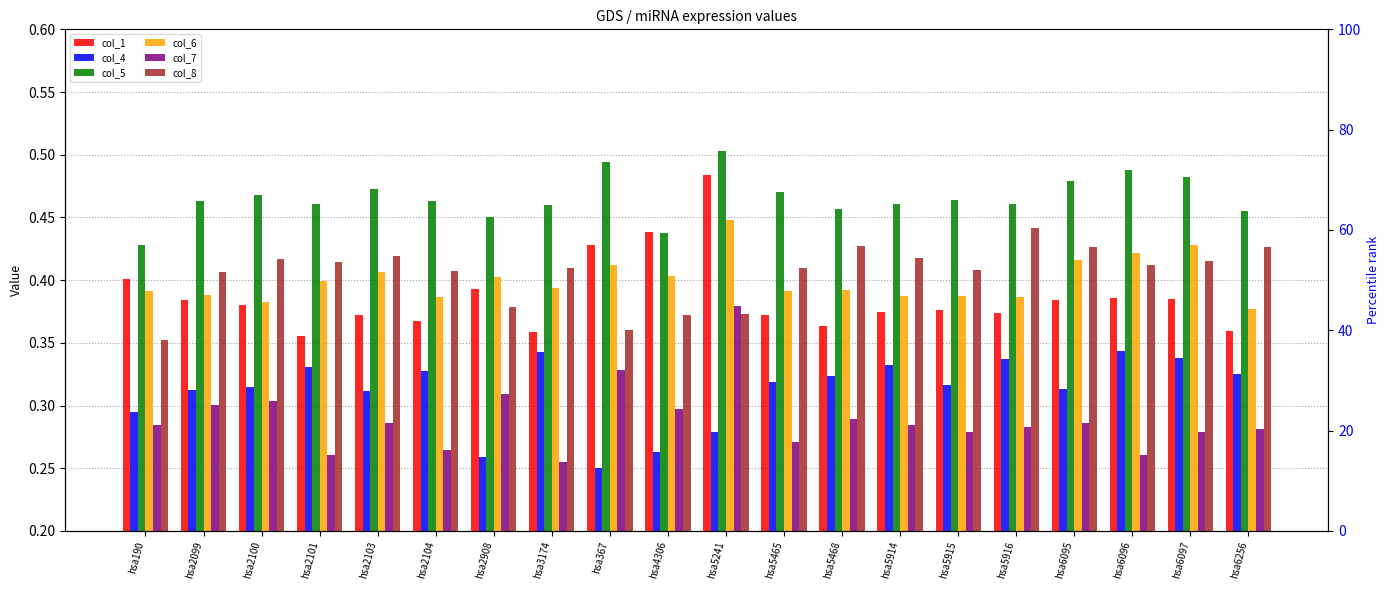

The col_8 series shows 0.2 at hsa5914. True or false?

False